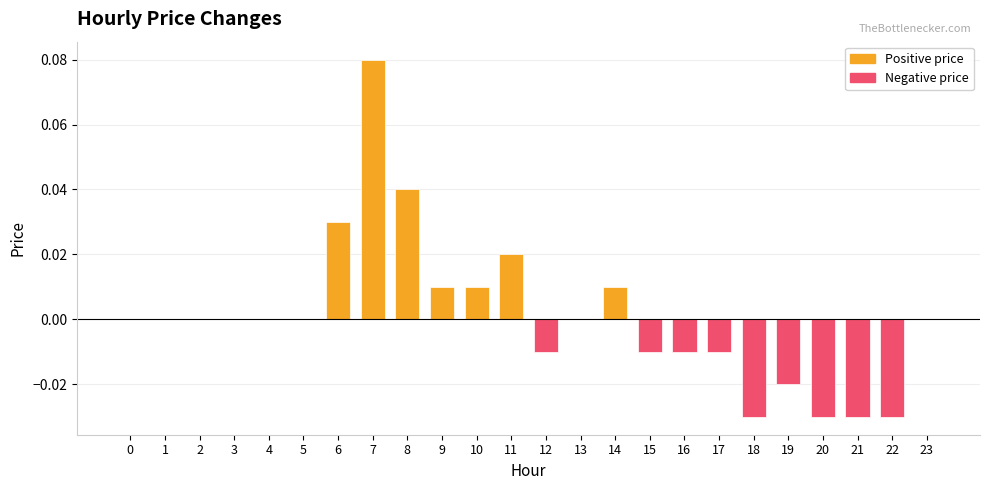

Which label corresponds to the largest value in the chart?

7